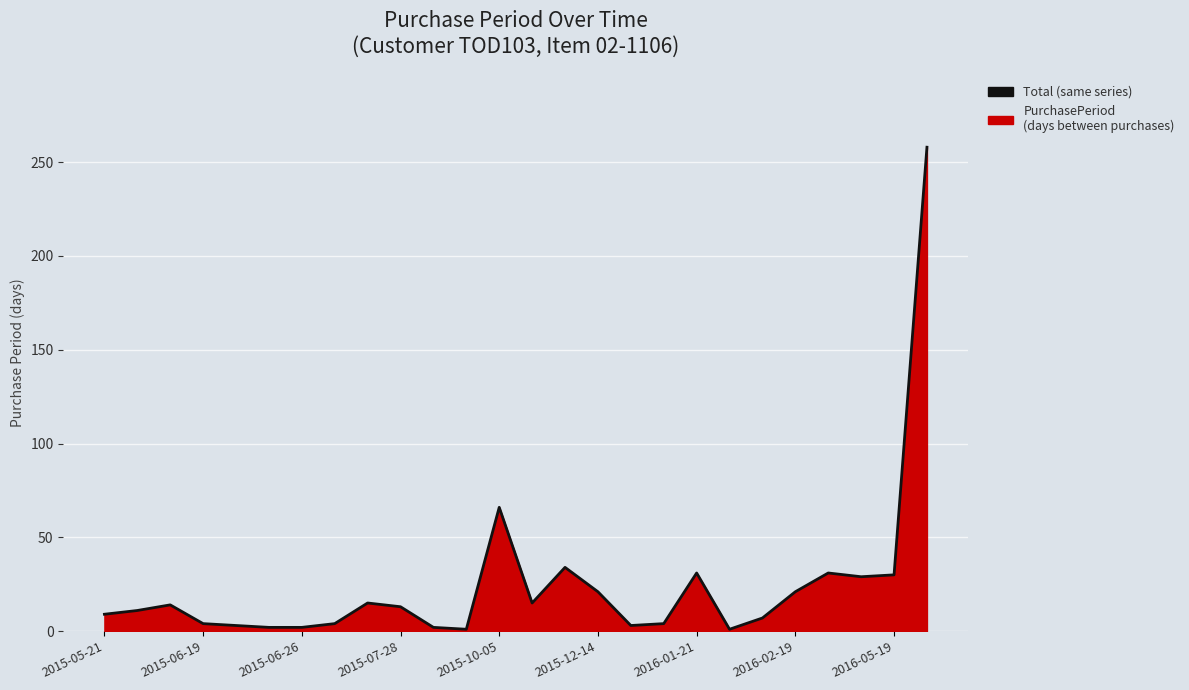

What is the greatest value displayed?

258